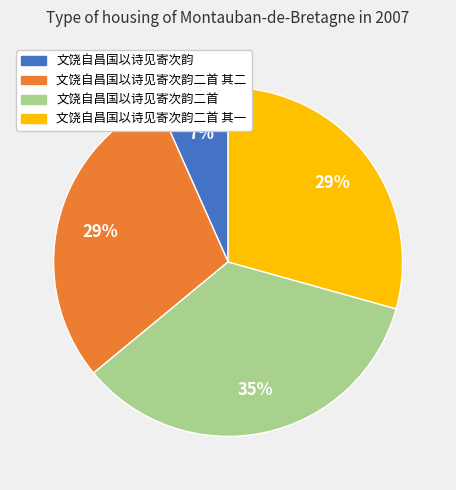

Does 文饶自昌国以诗见寄次韵 represent more than half of the total?

No